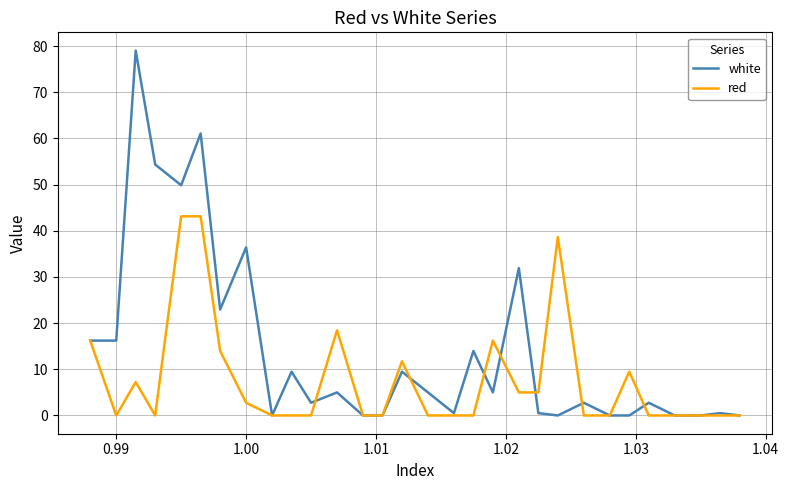

Rank the series by their maximum value, from lowest to highest.

red, white